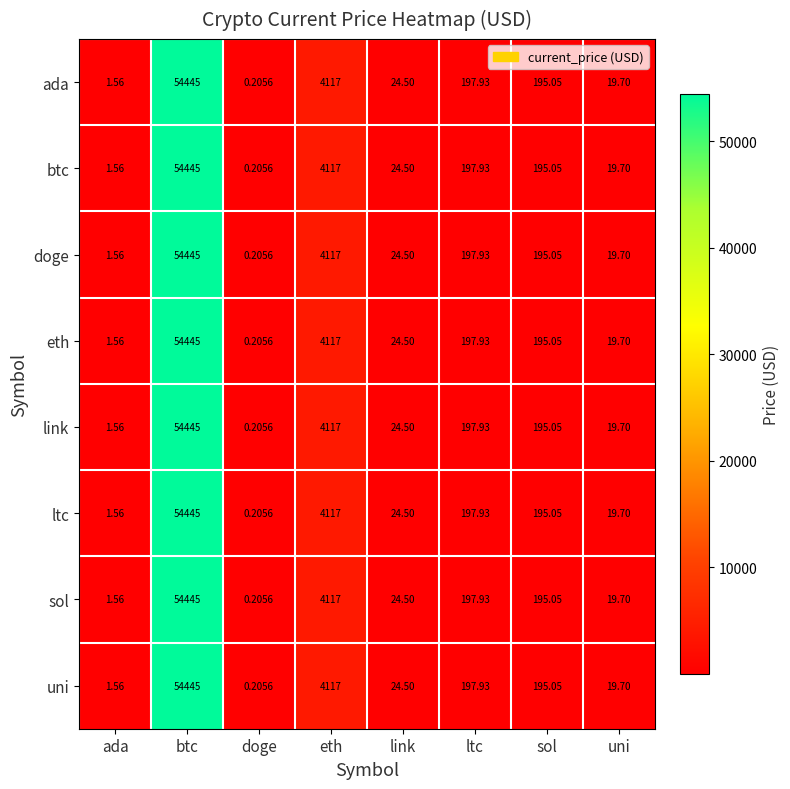

At which category is the sum across all series the highest?

btc